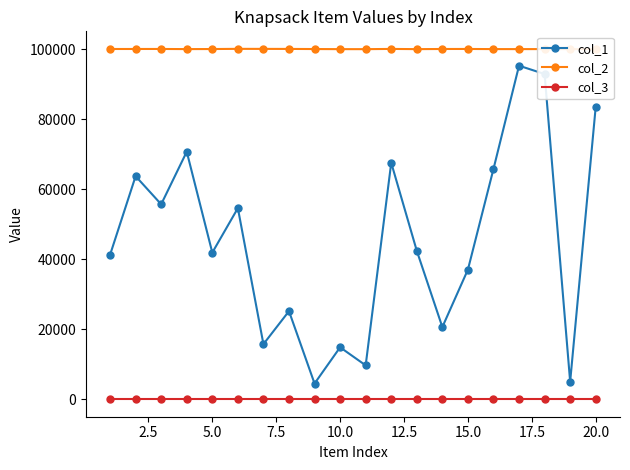

What are all the series names shown in the legend?

col_1, col_2, col_3